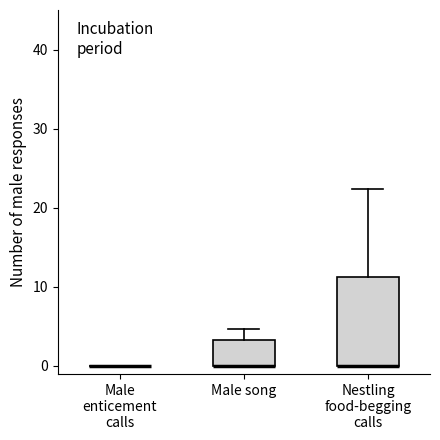

Where is the upper edge of the box for Male song on the y-axis? The values are not printed on the chart, so give them approximately, as read against the axis.

3